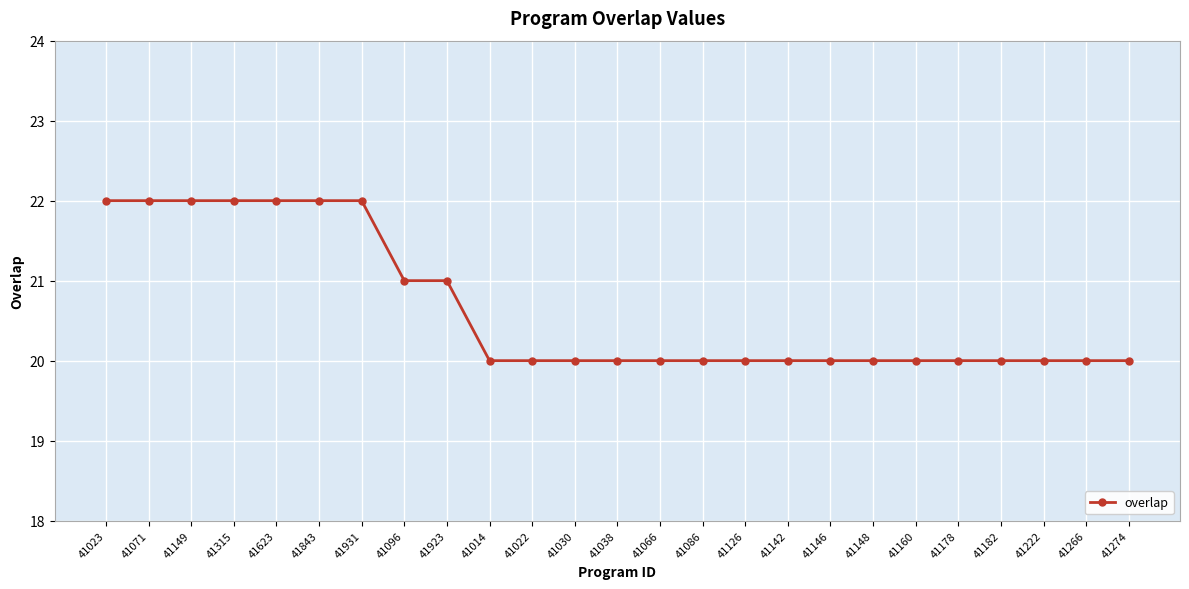

Reading left to right, extract all data points from this chart.

41023=22	41071=22	41149=22	41315=22	41623=22	41843=22	41931=22	41096=21	41923=21	41014=20	41022=20	41030=20	41038=20	41066=20	41086=20	41126=20	41142=20	41146=20	41148=20	41160=20	41178=20	41182=20	41222=20	41266=20	41274=20